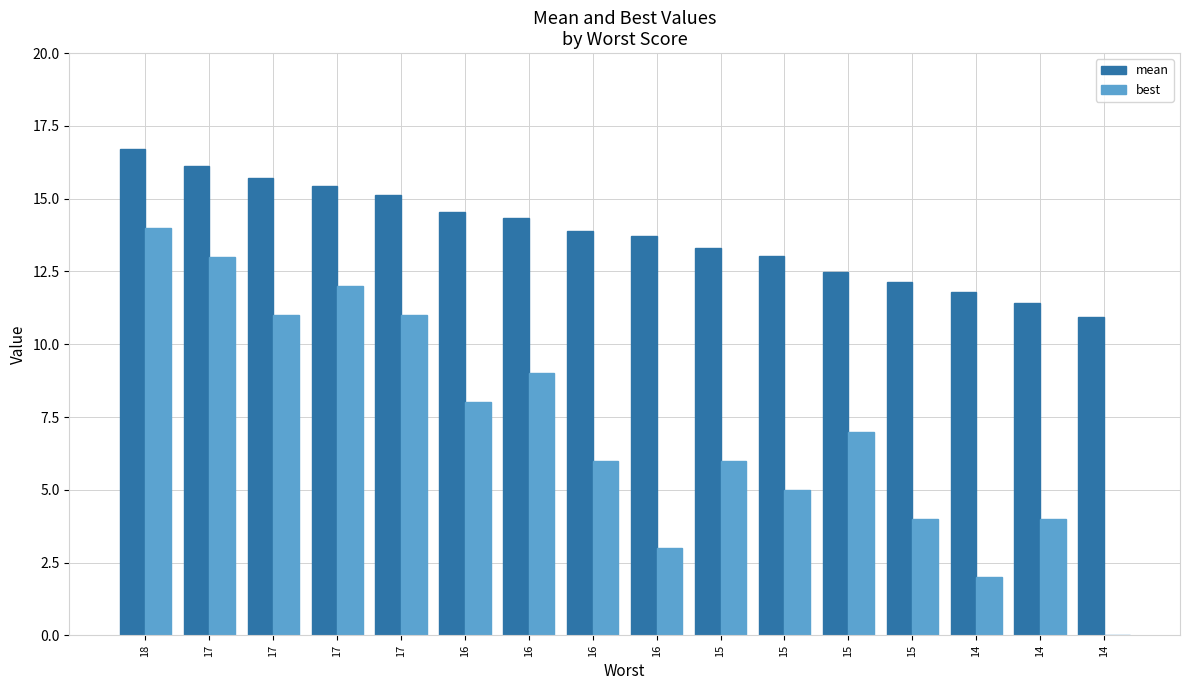

Are the bars grouped side by side (vs. stacked)?

Yes